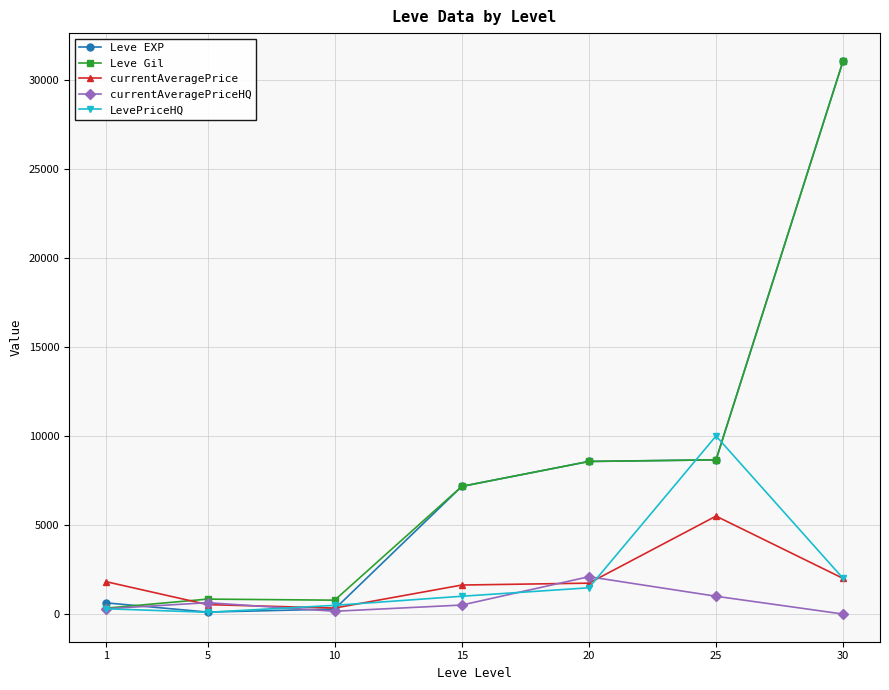

Does the chart have visible grid lines?

Yes